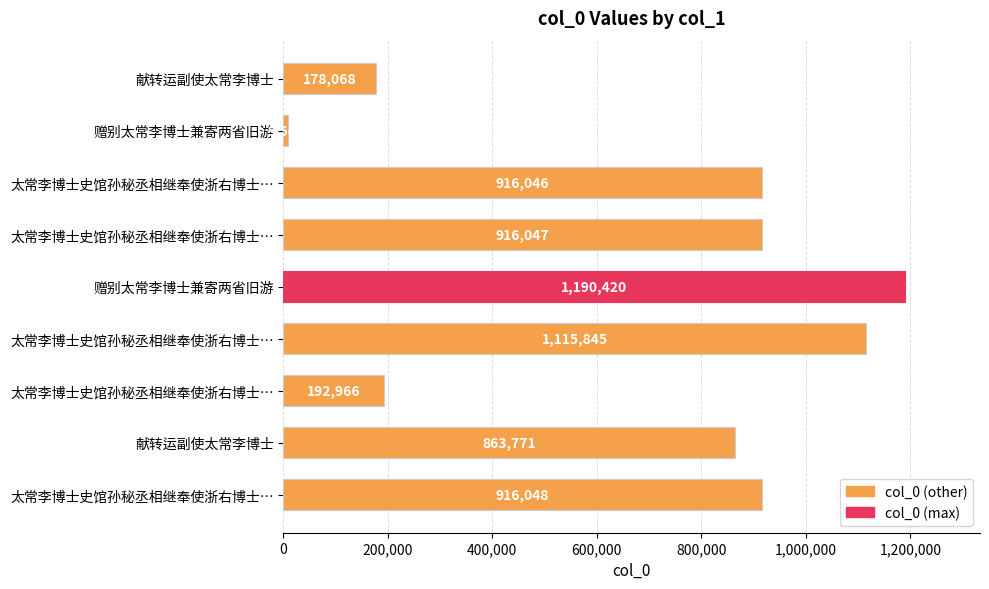

Does the chart contain stacked bars?

No